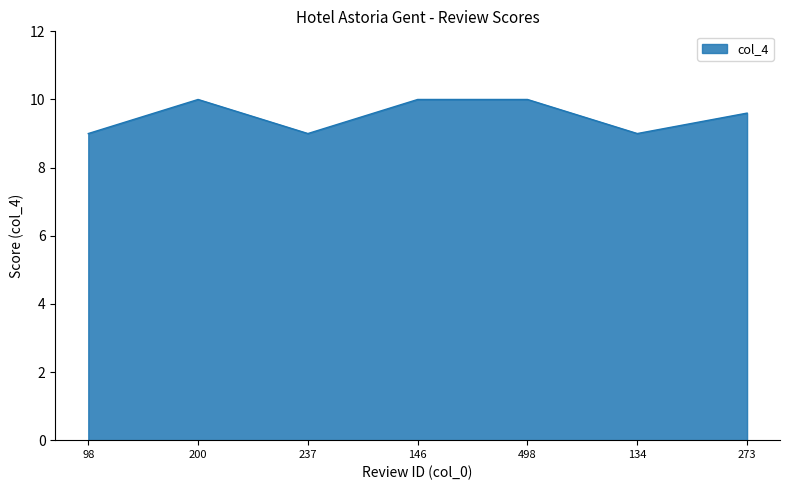

What is the ratio of the value at 273 to the value at 498?

1.0